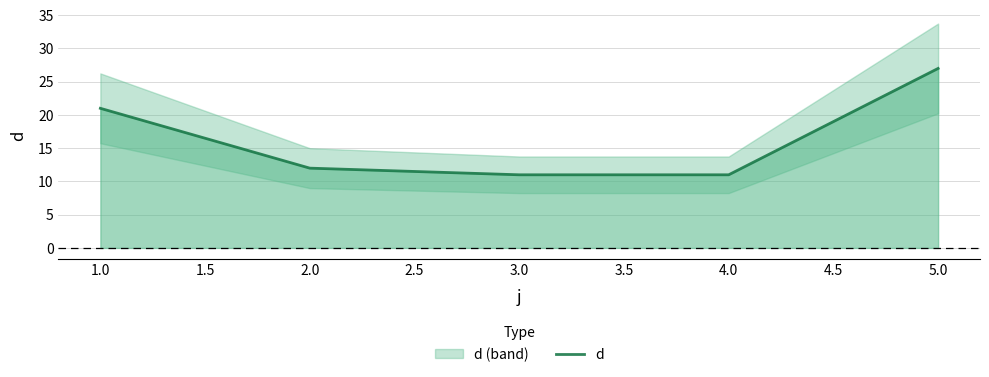

True or false: d has a value of 11 at 3.0.

True